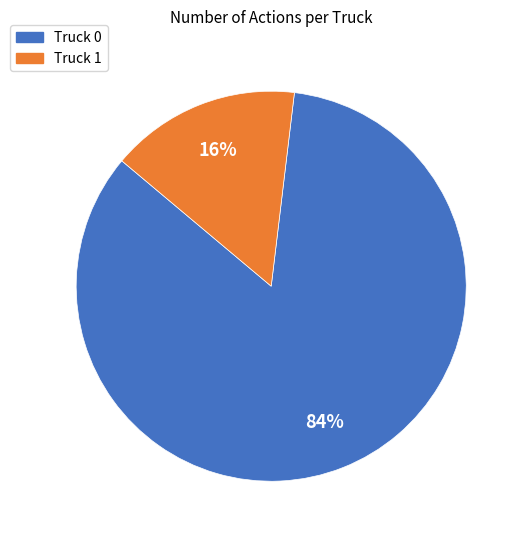

To the nearest percent, what is the difference between the Truck 1 and Truck 0 slice percentages?

68%